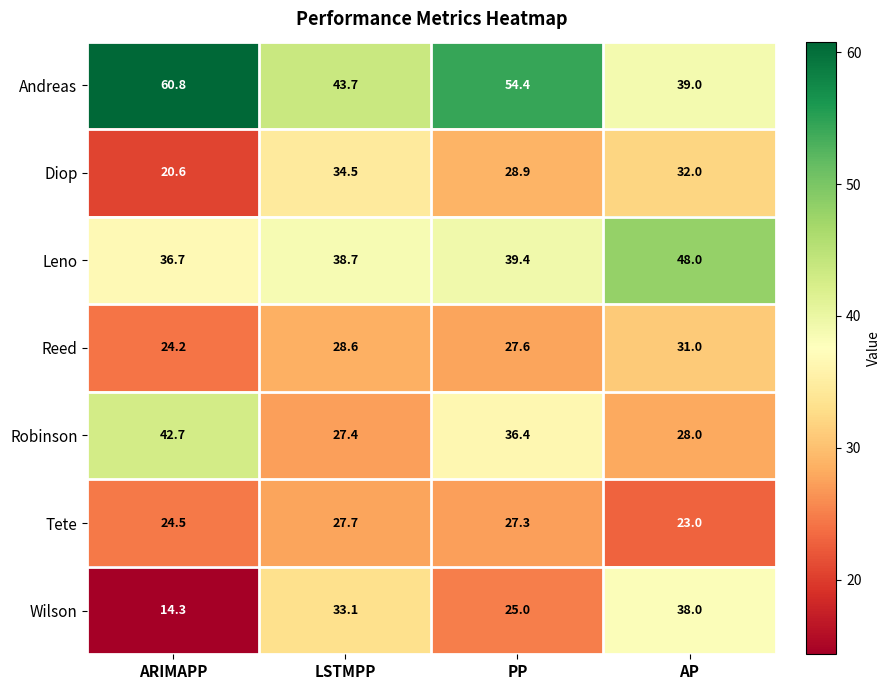

What is the minimum value shown in the chart?

14.3